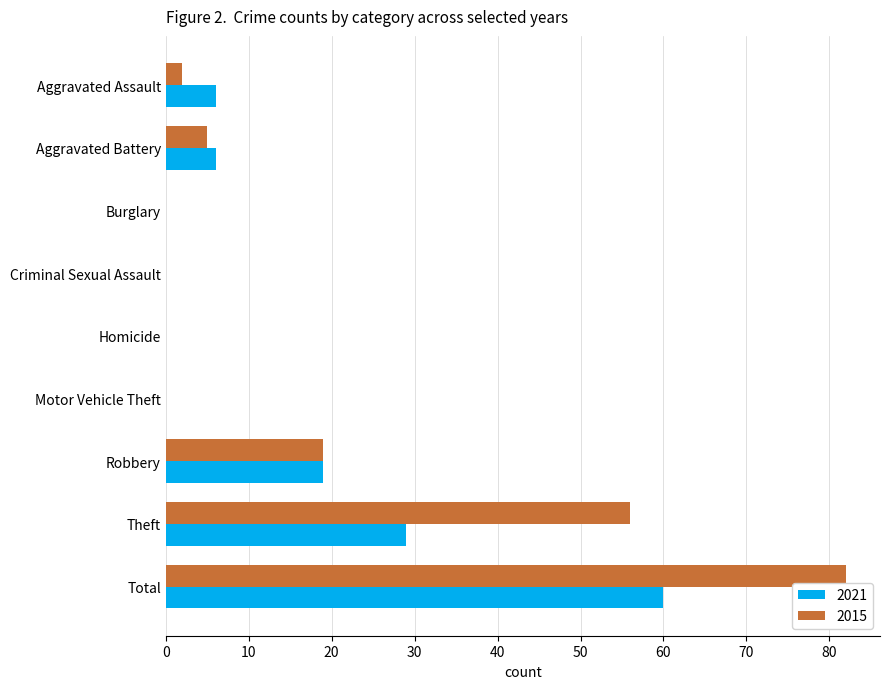

Is it true that 2015 equals 56 at Theft?

True